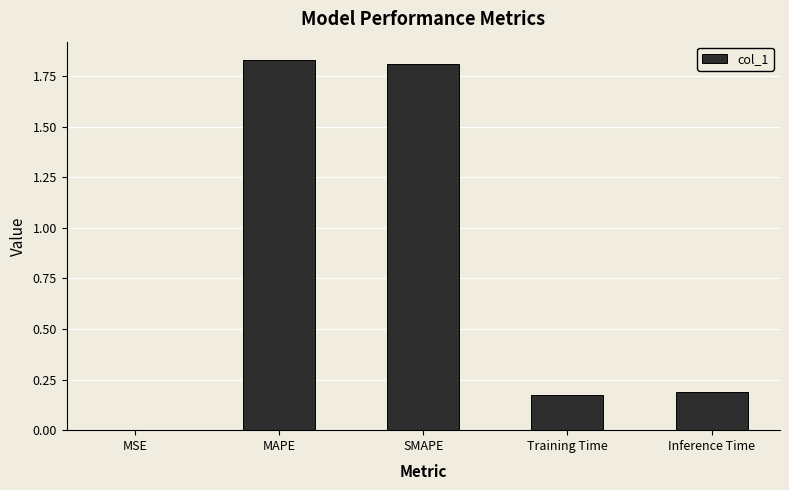

What is the change in value from MAPE to Training Time?

-1.7